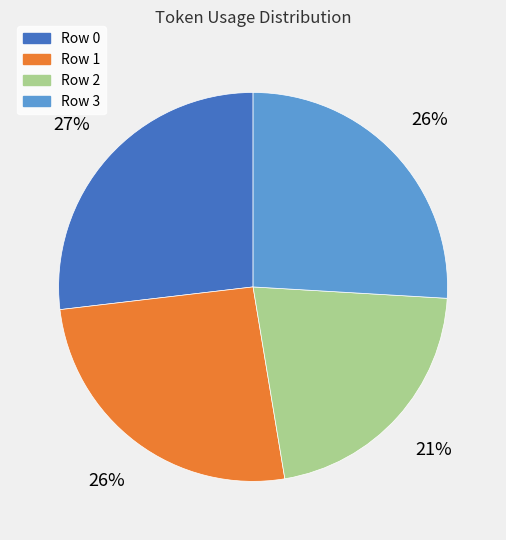

Do Row 1 and Row 2 together represent more than half of the pie?

No